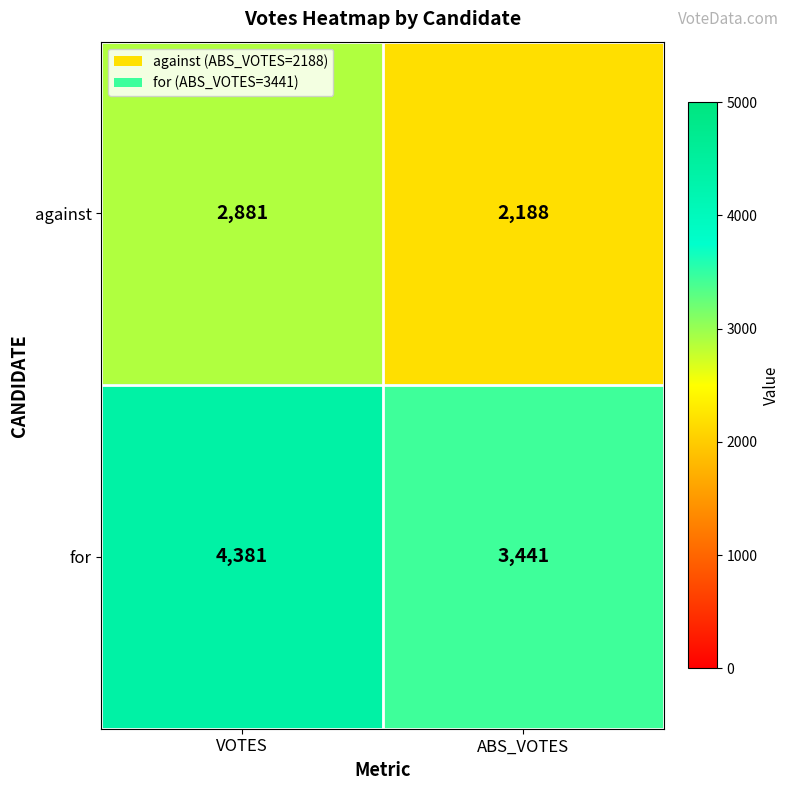

At which label is against closest to 2534?

ABS_VOTES